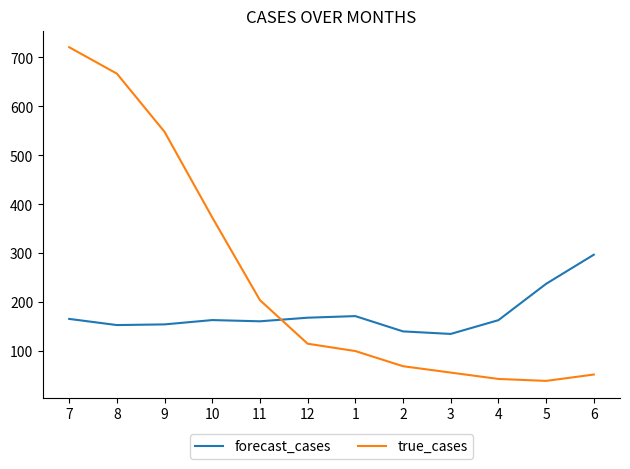

What is the difference between the highest and lowest values at 10?

209.7